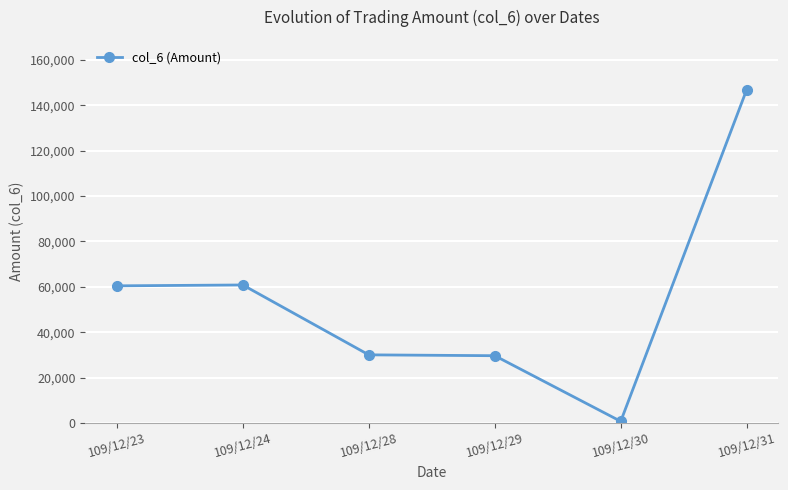

What is the minimum value shown in the chart?

730